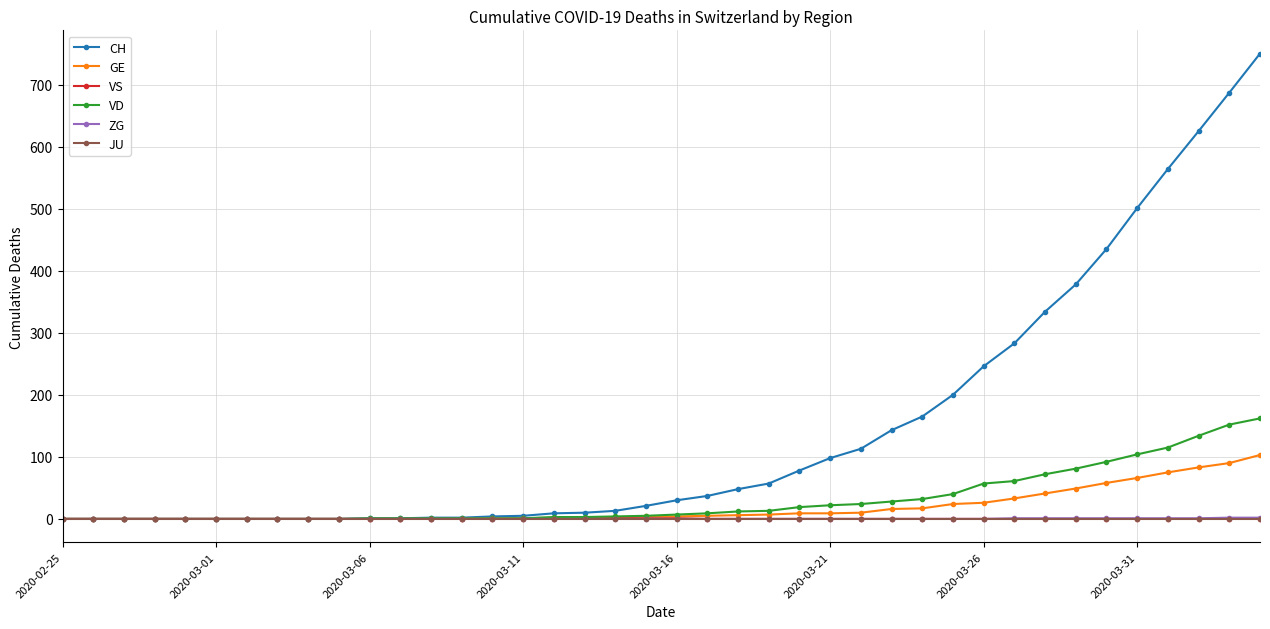

What is the difference between the maximum and minimum values in the VD series?

162